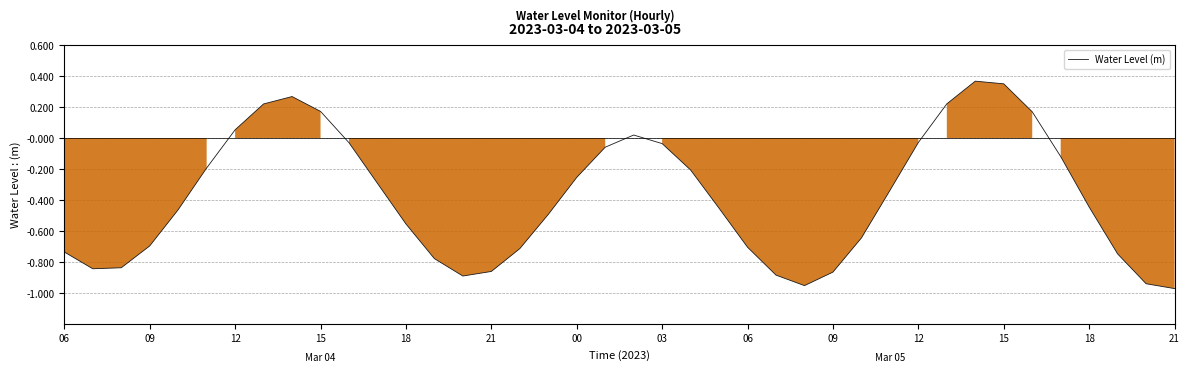

How many values are below zero?

31